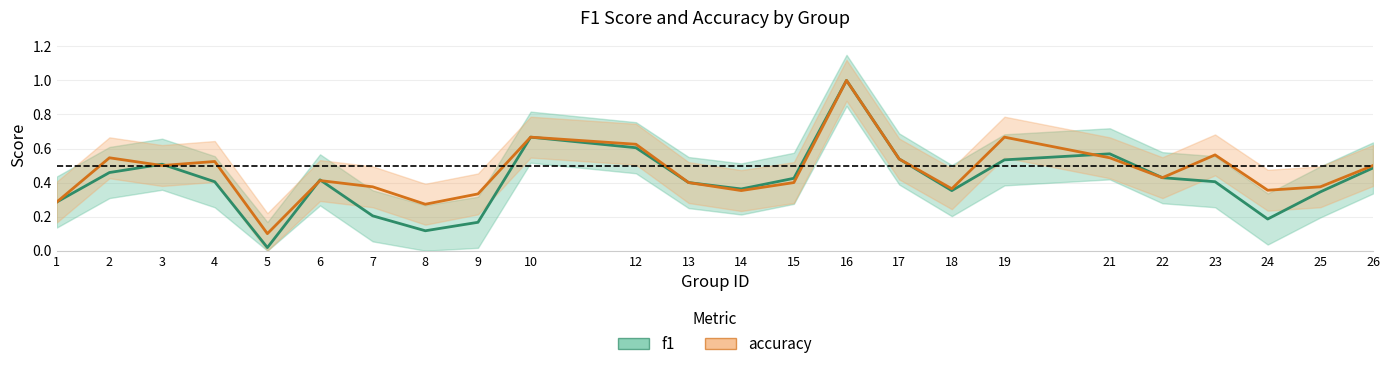

True or false: accuracy and f1 intersect in this chart.

True